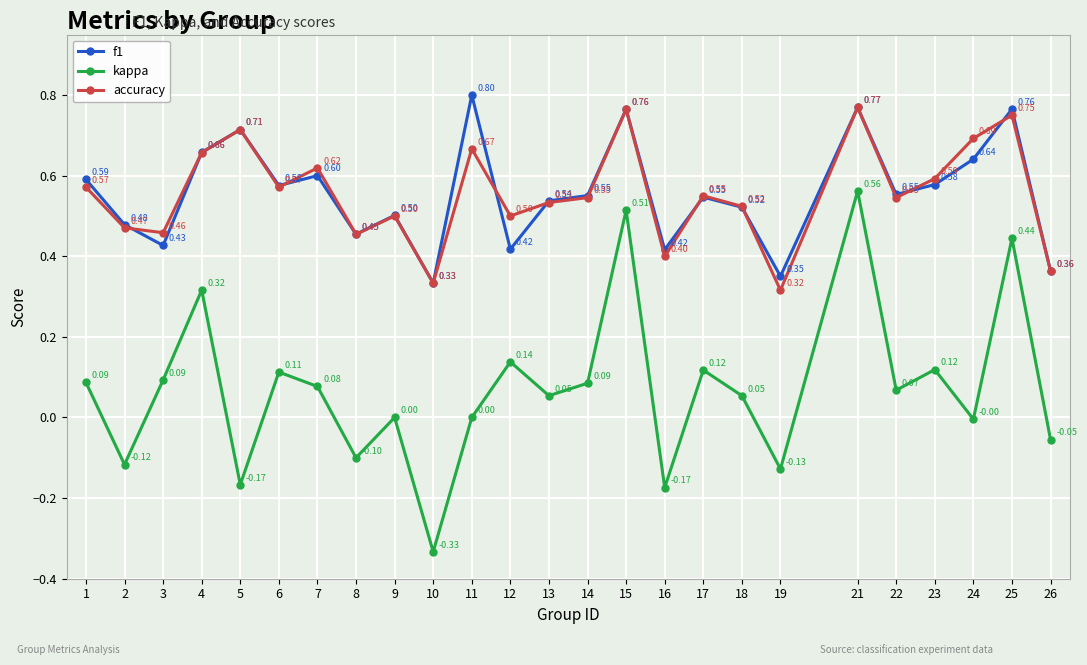

What is the difference between the second highest and minimum values in the accuracy series?

0.4